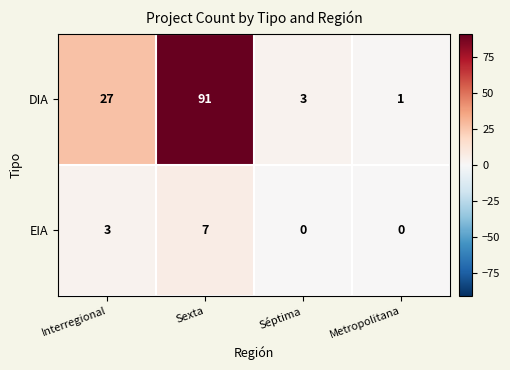

Is it true that DIA equals 91 at Sexta?

True